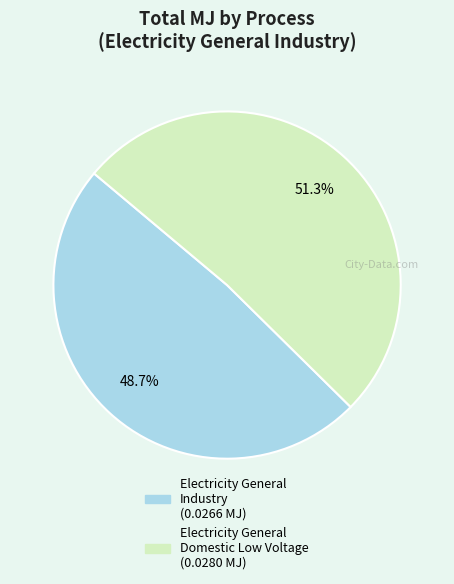

Is there any slice that represents more than half of the pie?

Yes